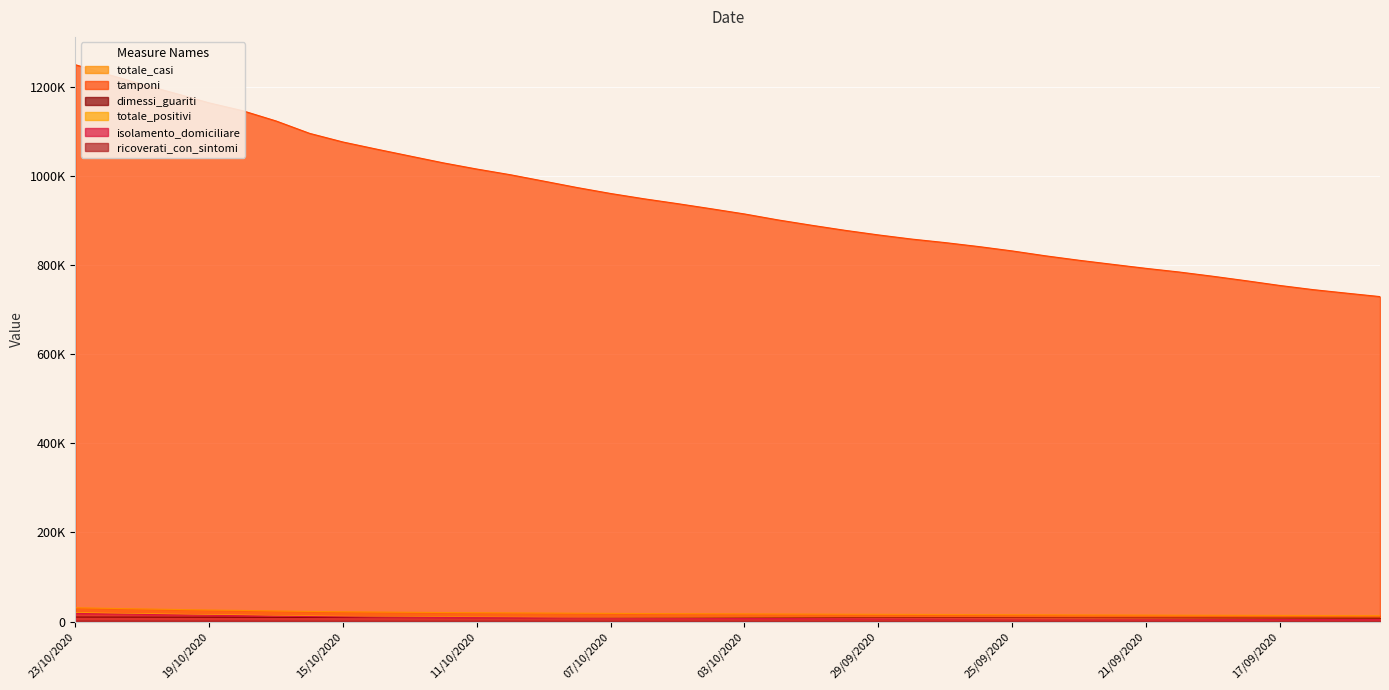

Rank the categories by dimessi_guariti value from highest to lowest.

23/10/2020, 22/10/2020, 21/10/2020, 20/10/2020, 19/10/2020, 18/10/2020, 17/10/2020, 16/10/2020, 15/10/2020, 14/10/2020, 13/10/2020, 12/10/2020, 11/10/2020, 10/10/2020, 09/10/2020, 08/10/2020, 07/10/2020, 06/10/2020, 05/10/2020, 04/10/2020, 03/10/2020, 02/10/2020, 01/10/2020, 30/09/2020, 29/09/2020, 28/09/2020, 27/09/2020, 26/09/2020, 25/09/2020, 24/09/2020, 23/09/2020, 22/09/2020, 21/09/2020, 20/09/2020, 19/09/2020, 18/09/2020, 17/09/2020, 16/09/2020, 15/09/2020, 14/09/2020